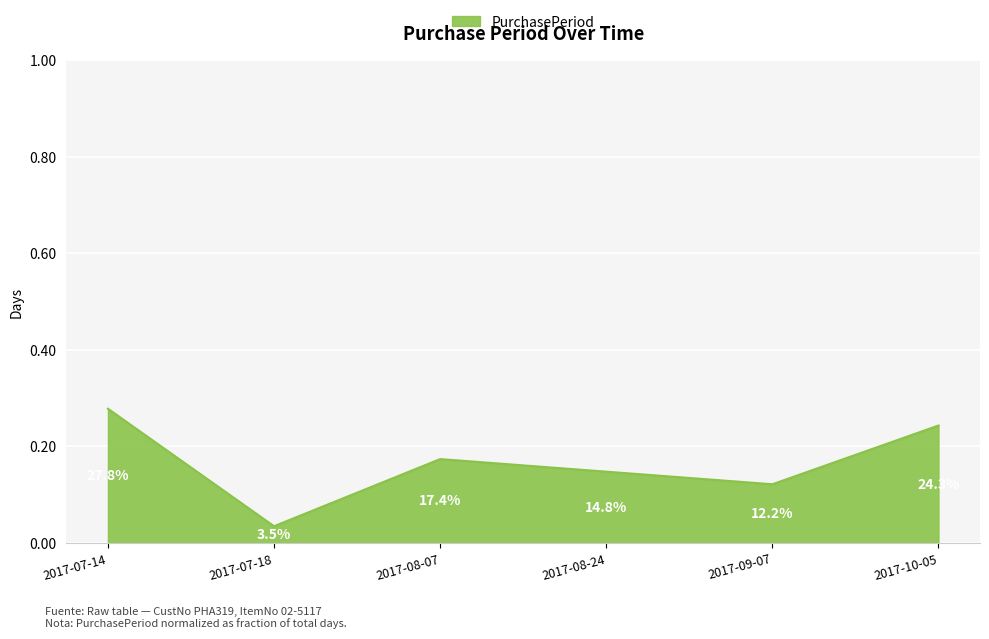

True or false: the data shows 0.1 at 2017-07-14.

False